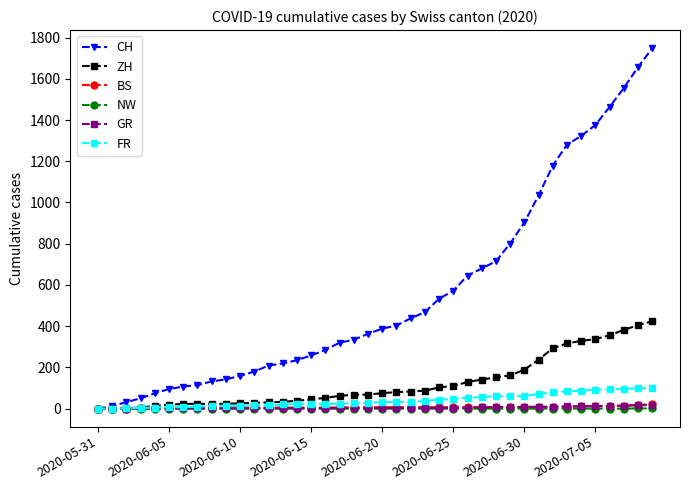

How many categories are shown in the chart?

40